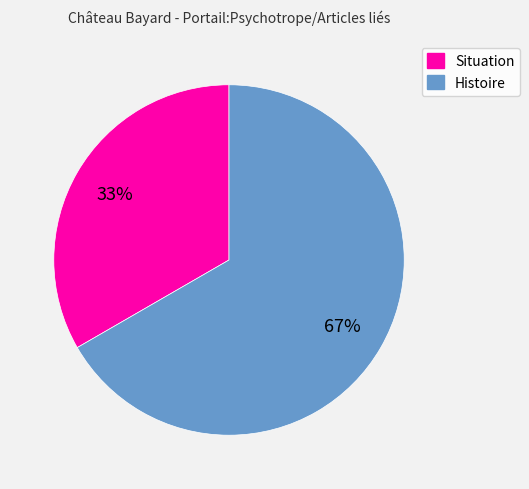

Which has a higher value, Histoire or Situation?

Histoire